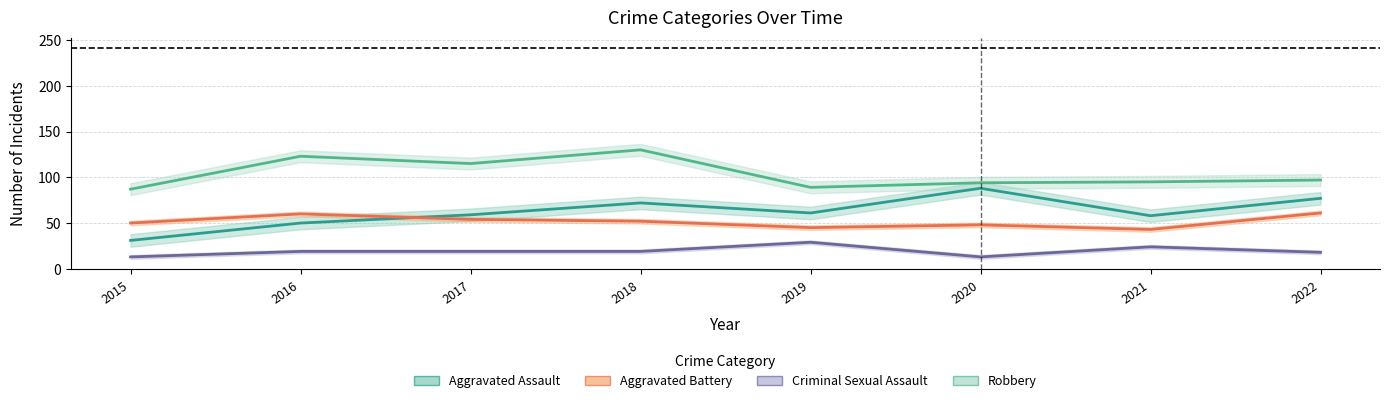

In Robbery, how many points are lower than both neighbors (excluding endpoints)?

2